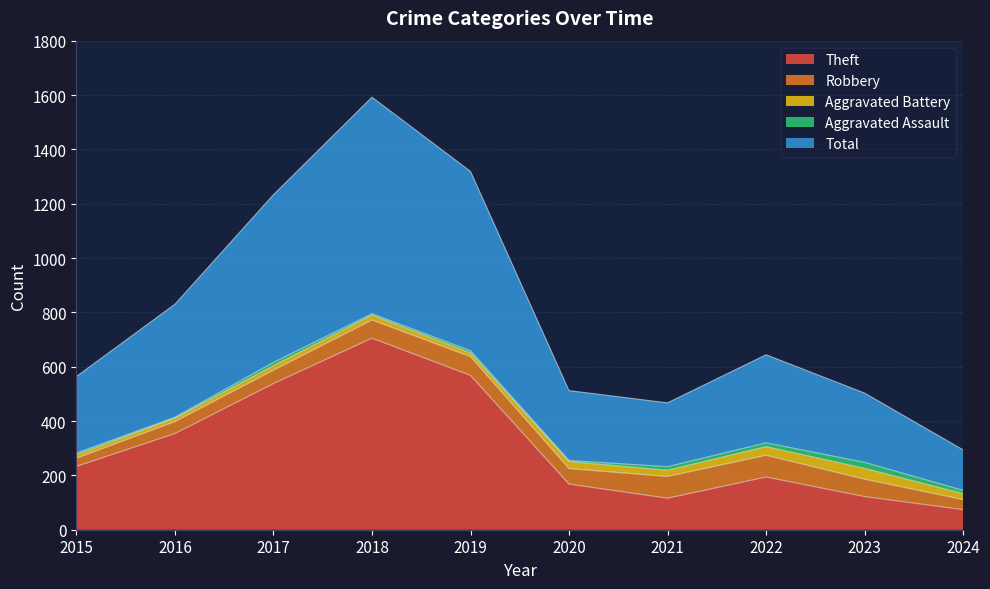

Which has a higher value, 2020 or 2016?

2016